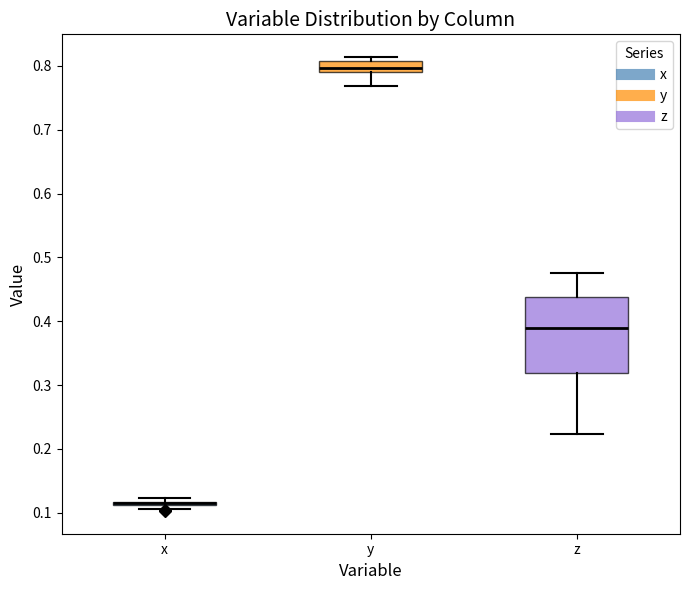

Where is the upper edge of the box for x on the y-axis? The values are not printed on the chart, so give them approximately, as read against the axis.

0.12